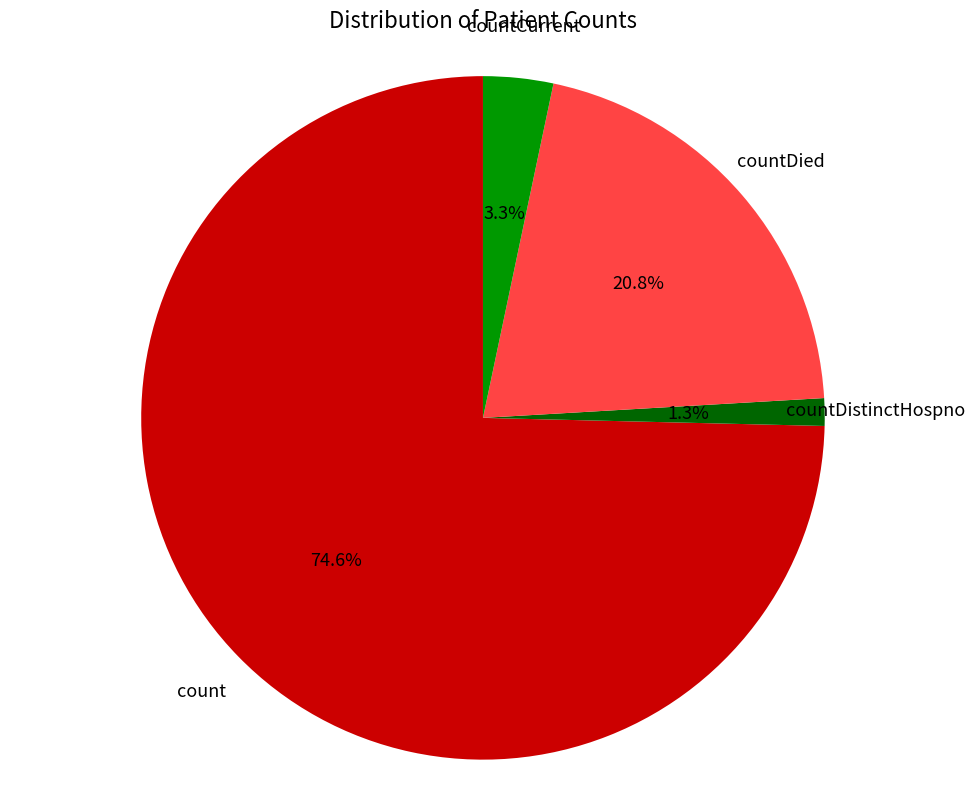

Count the number of slices in the pie.

4